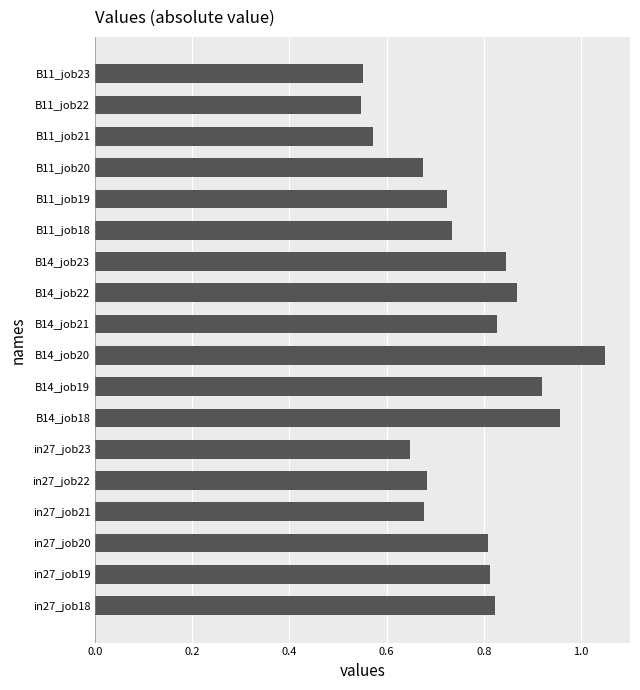

What is the sum of all values?

13.7